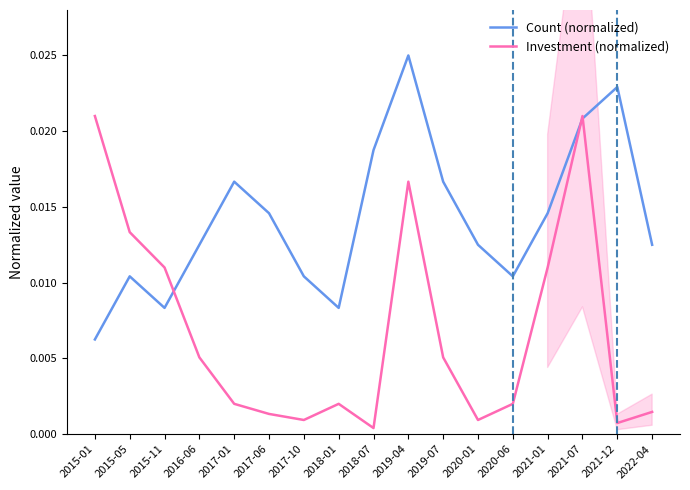

How many lines are shown in the chart?

2